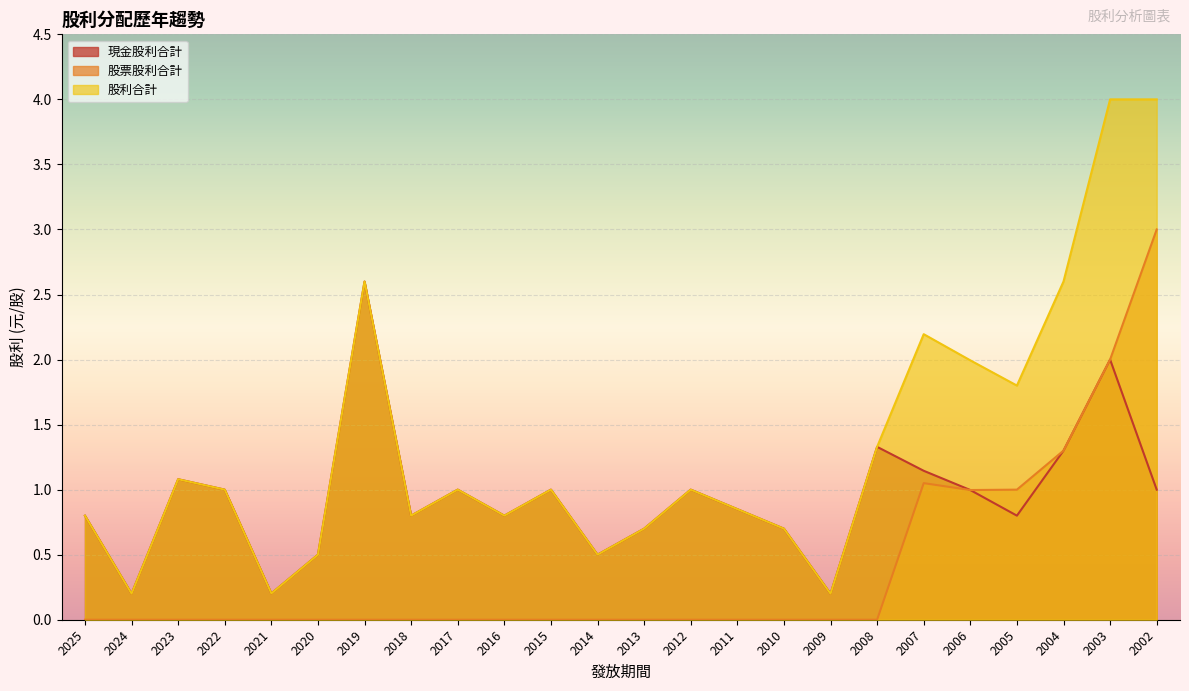

What is the sum of all 股利合計 values?

31.9